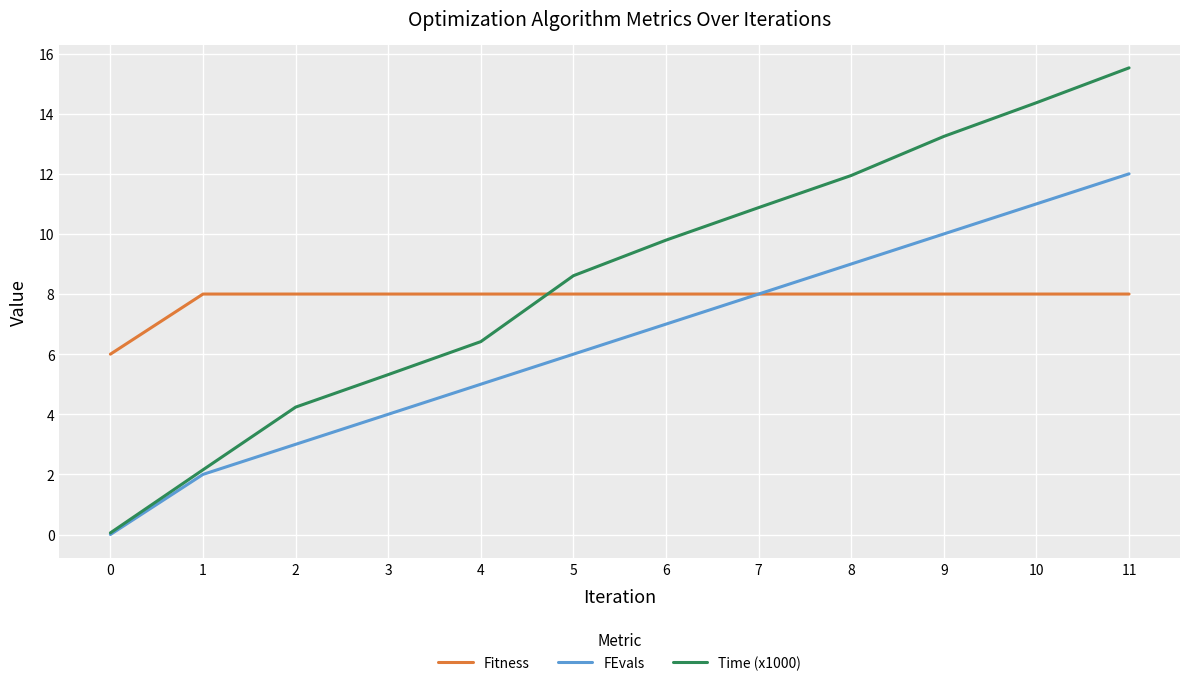

At 2, list the series in order from smallest to largest.

FEvals, Time (x1000), Fitness